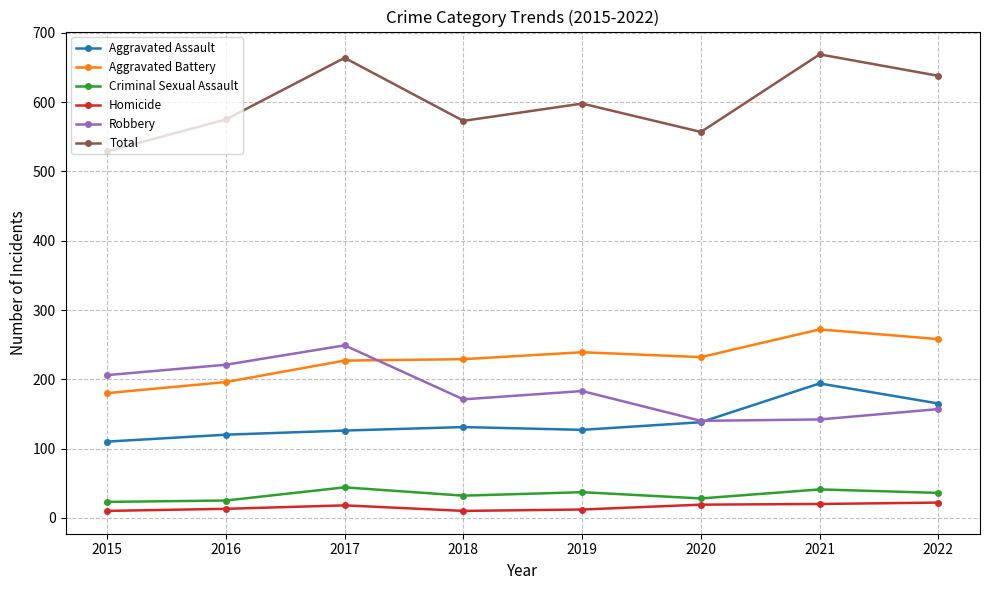

What is the value of the Aggravated Assault point at the 3rd from the left?

126